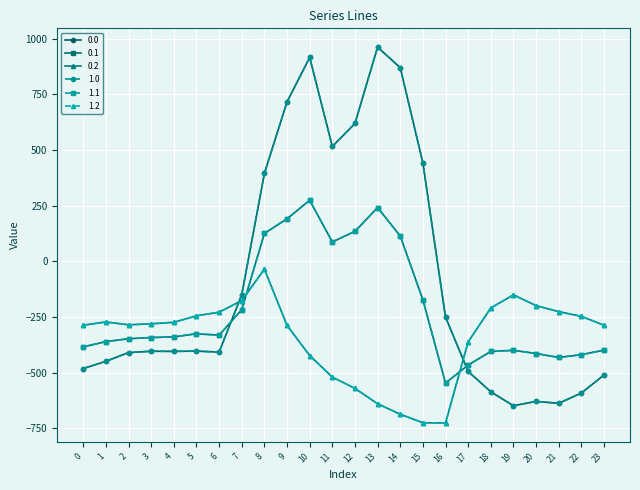

How many distinct data groups are displayed?

6